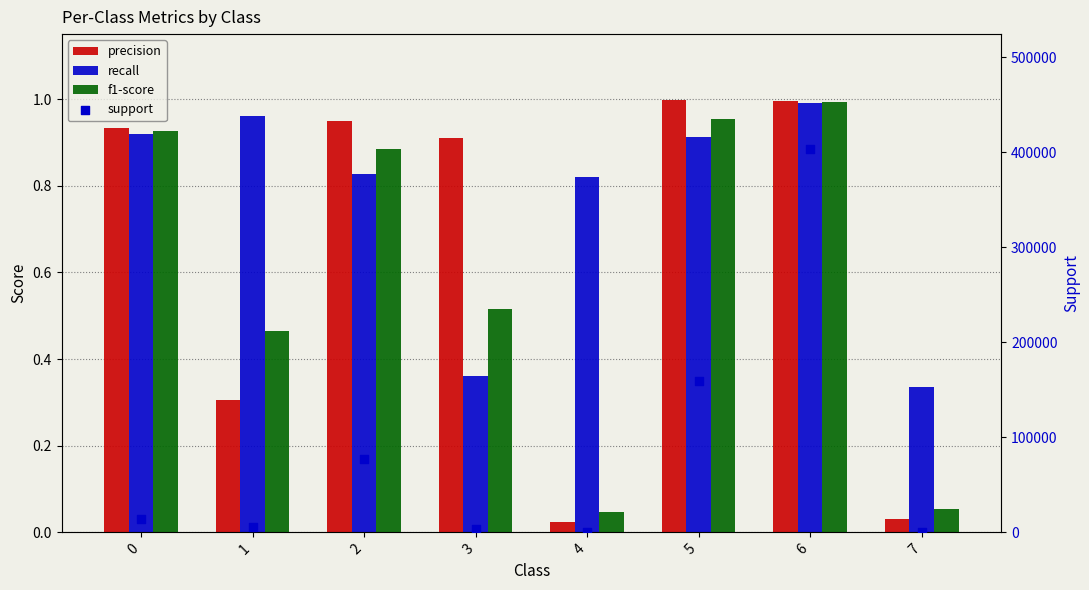

Which series reaches the minimum Y coordinate?

precision